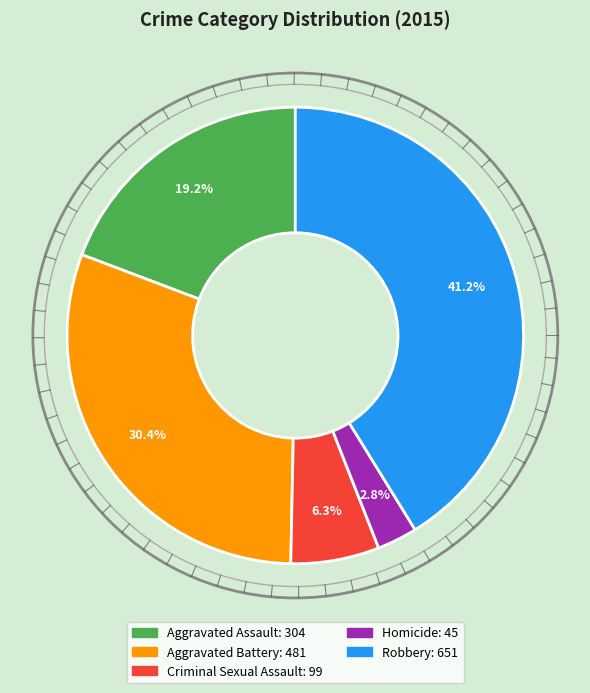

How many segments does this pie chart have?

5